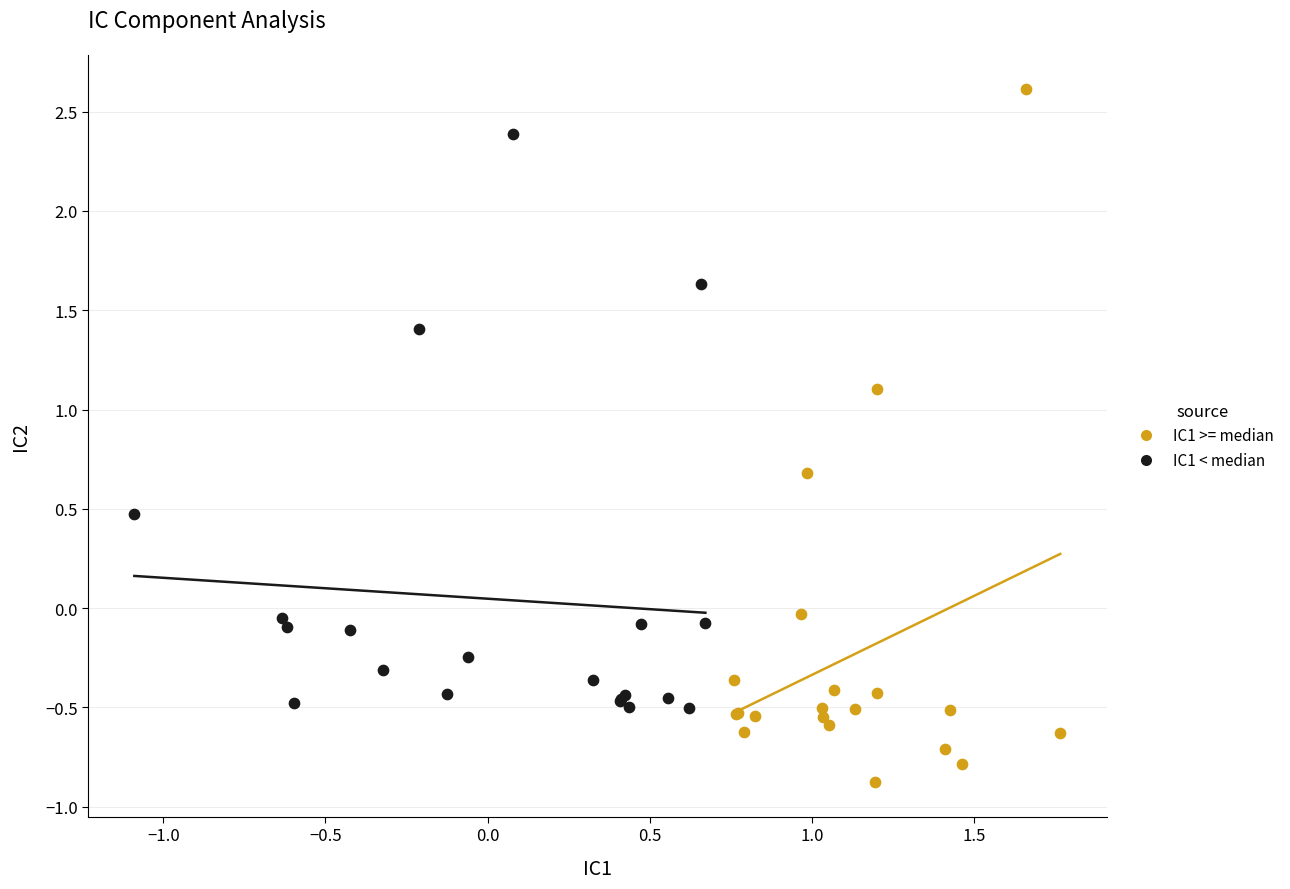

What are all the series names shown in the legend?

IC1 >= median, IC1 < median